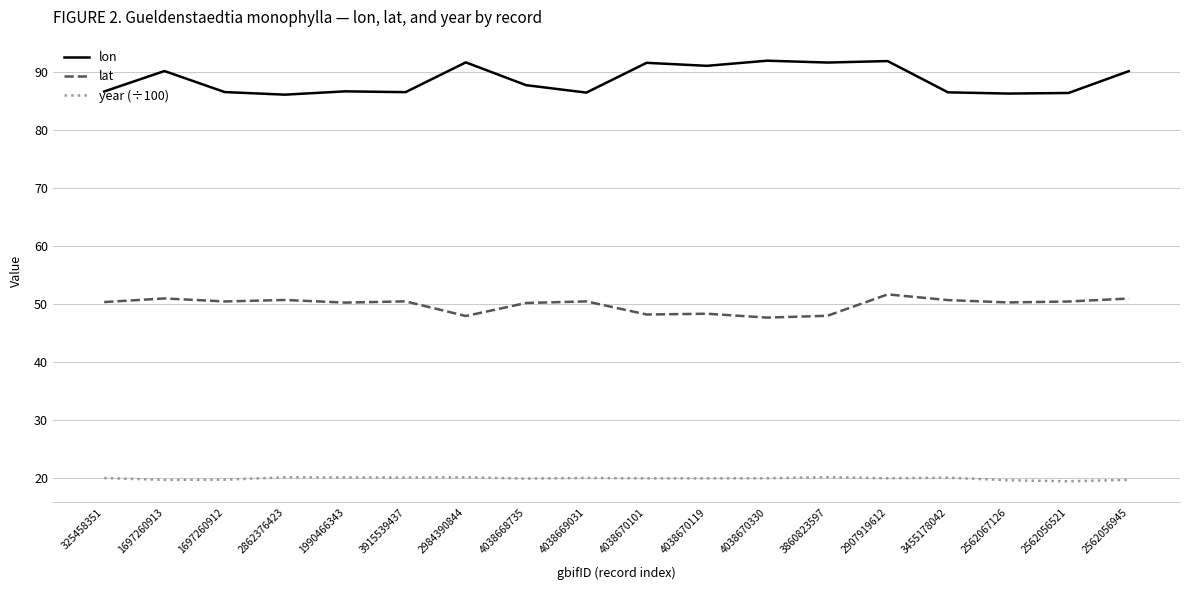

Which series changed the most between 3915539437 and 3860823597?

lon